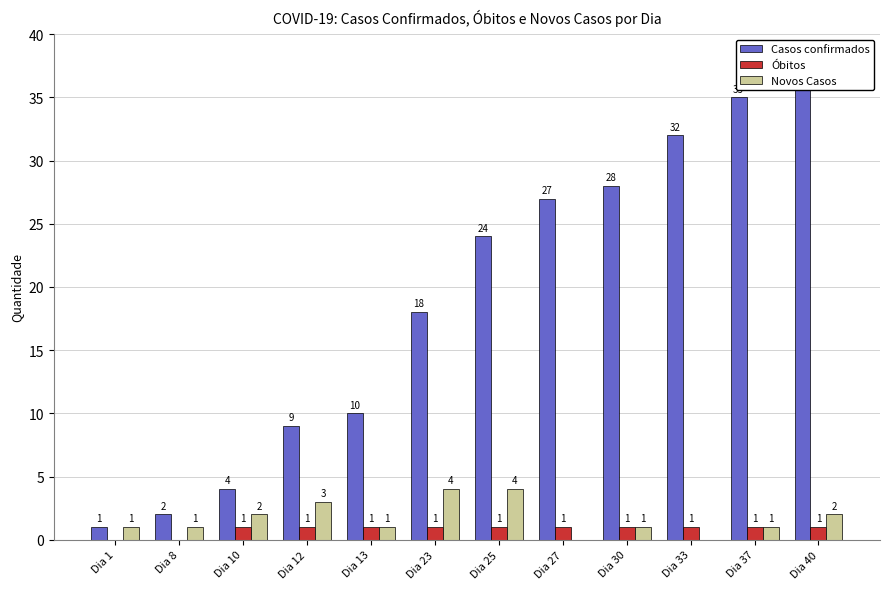

How many bars are there in total?

36